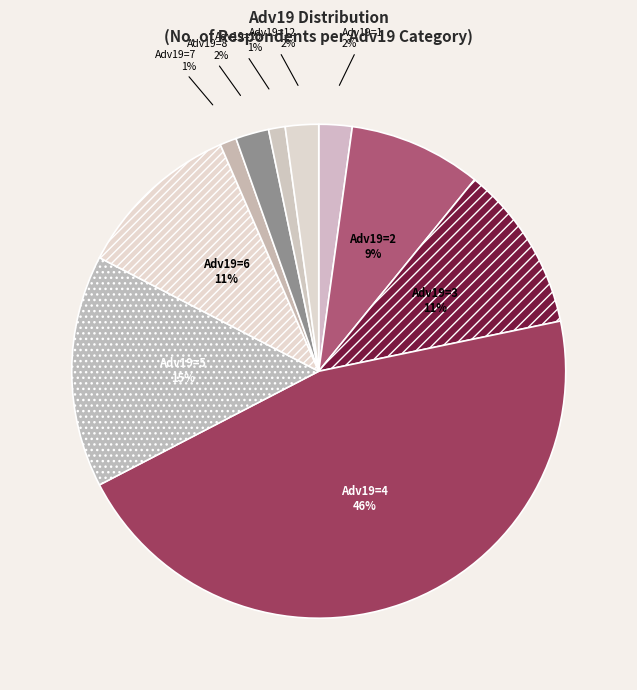

How many slices are in this pie chart?

10